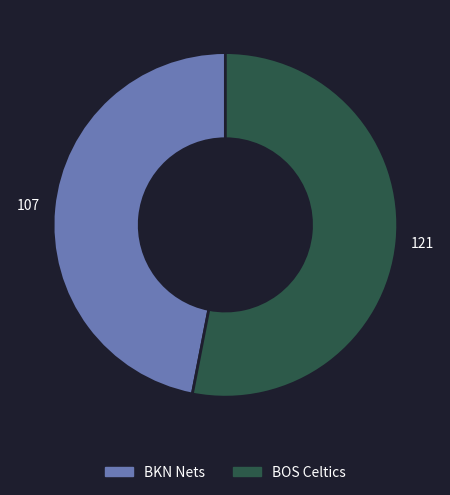

Do BOS Celtics and BKN Nets together represent more than half of the pie?

Yes